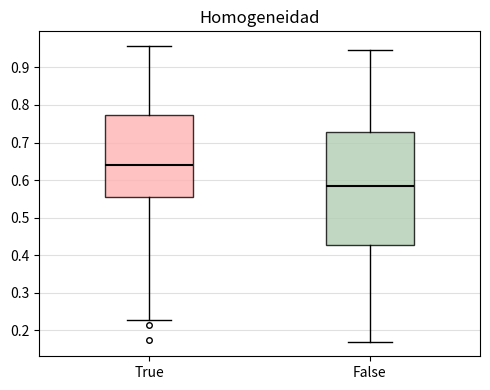

Which box has the lowest median line?

False